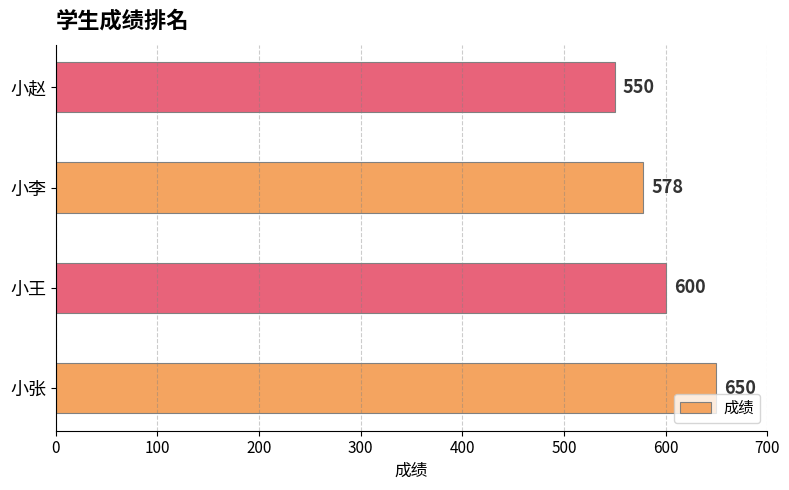

Rank the categories by value from lowest to highest.

小赵, 小李, 小王, 小张